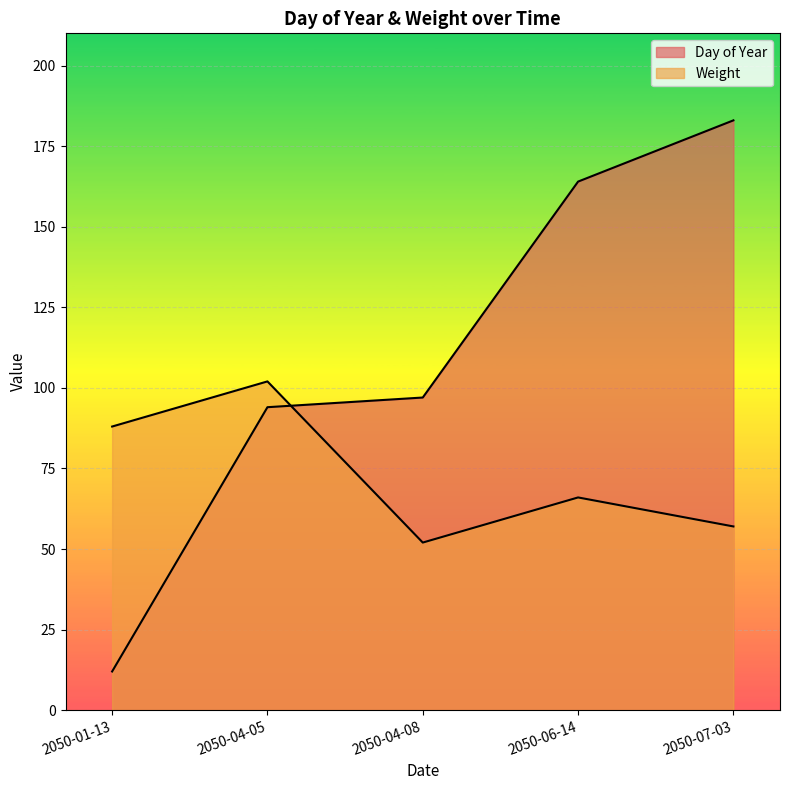

What is the sum of all Weight values?

365